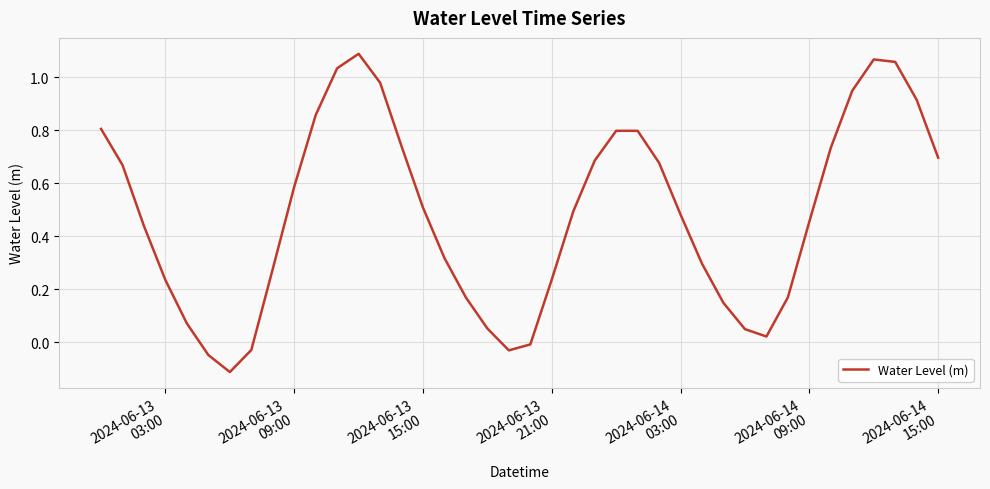

What is the difference between the maximum and minimum values?

1.2